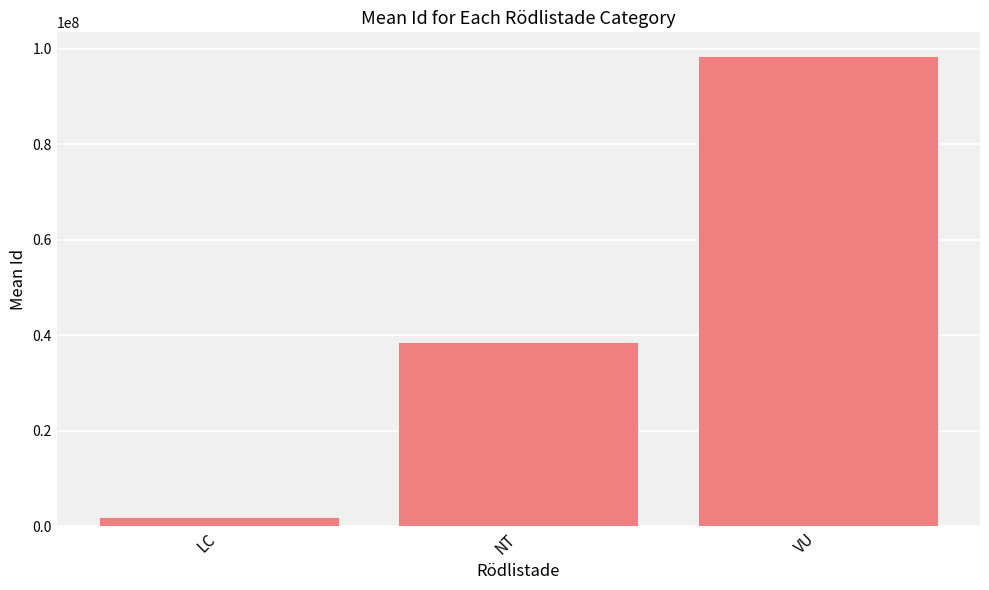

Reading left to right, list all the values displayed in this chart.

1938675.0	38545395.7	98465922.0